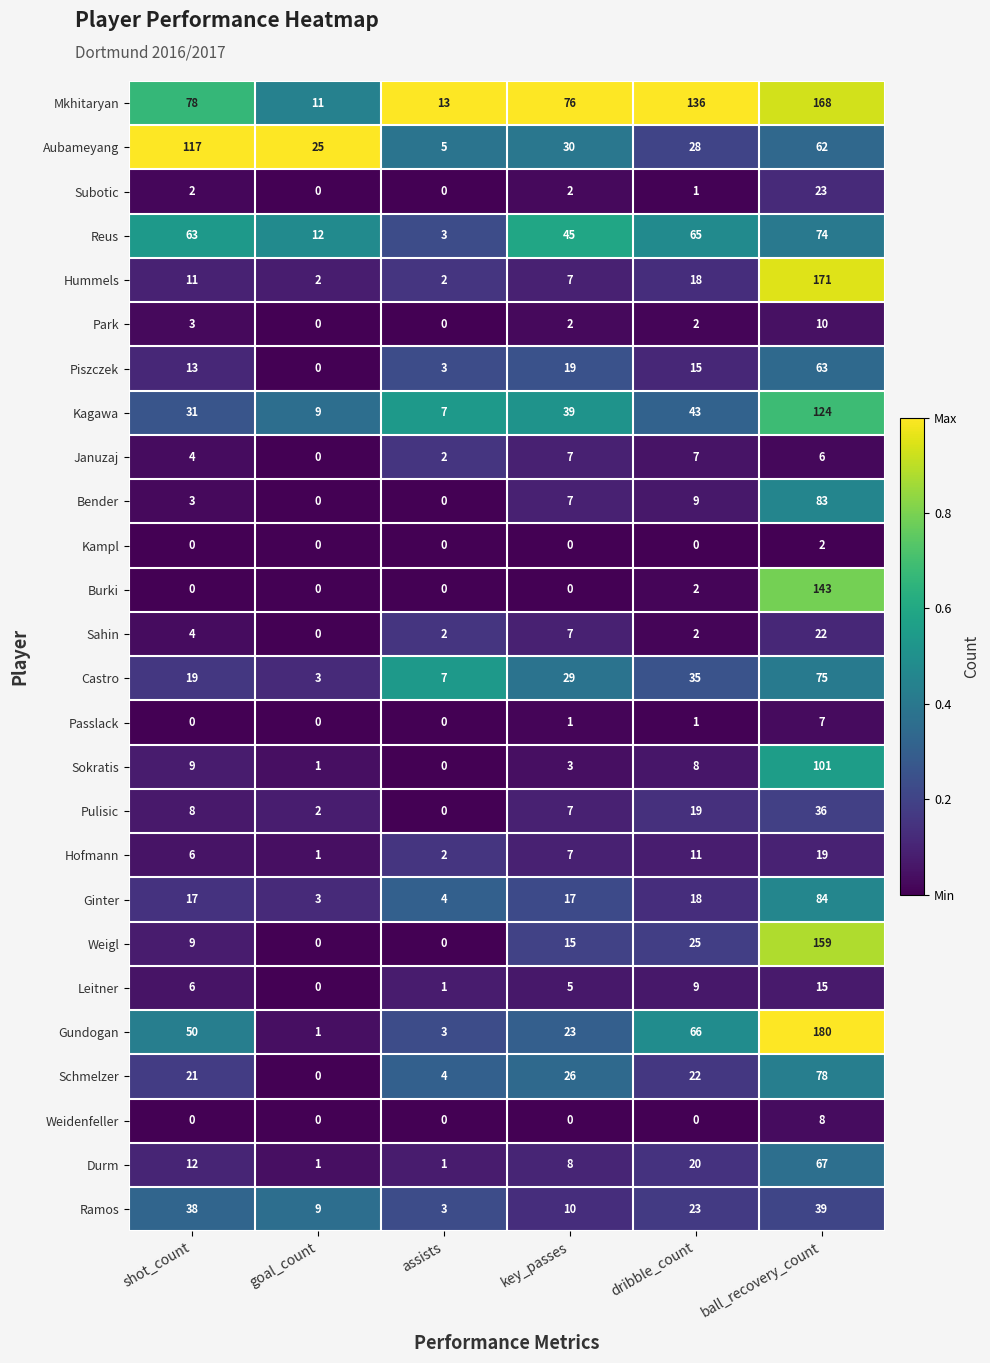

Is the value of Subotic at key_passes greater than the value of Weigl at dribble_count?

No